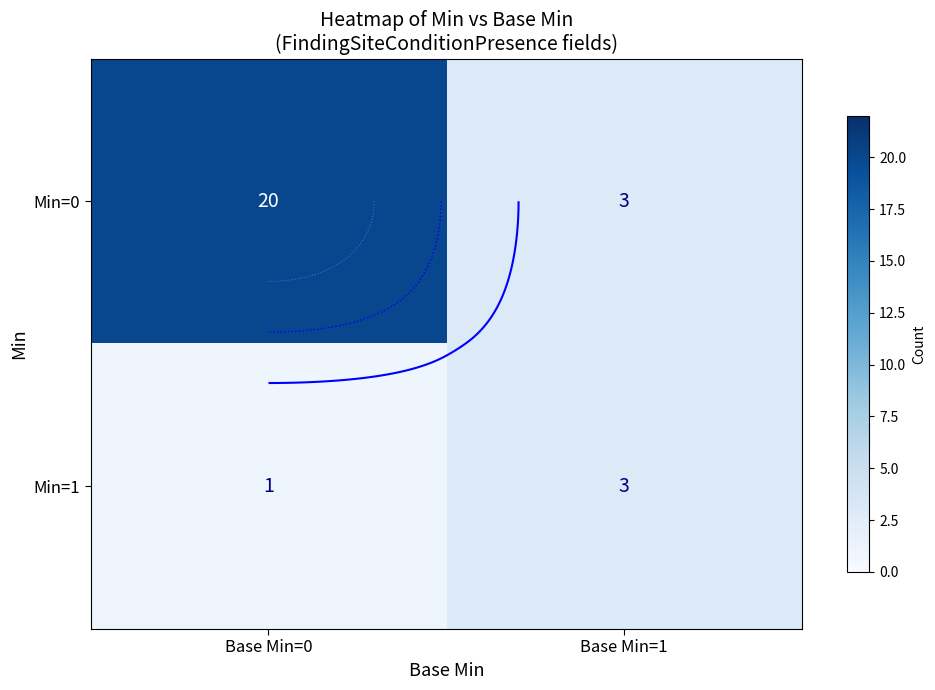

List the series in order of their overall mean, highest first.

Min=0, Min=1